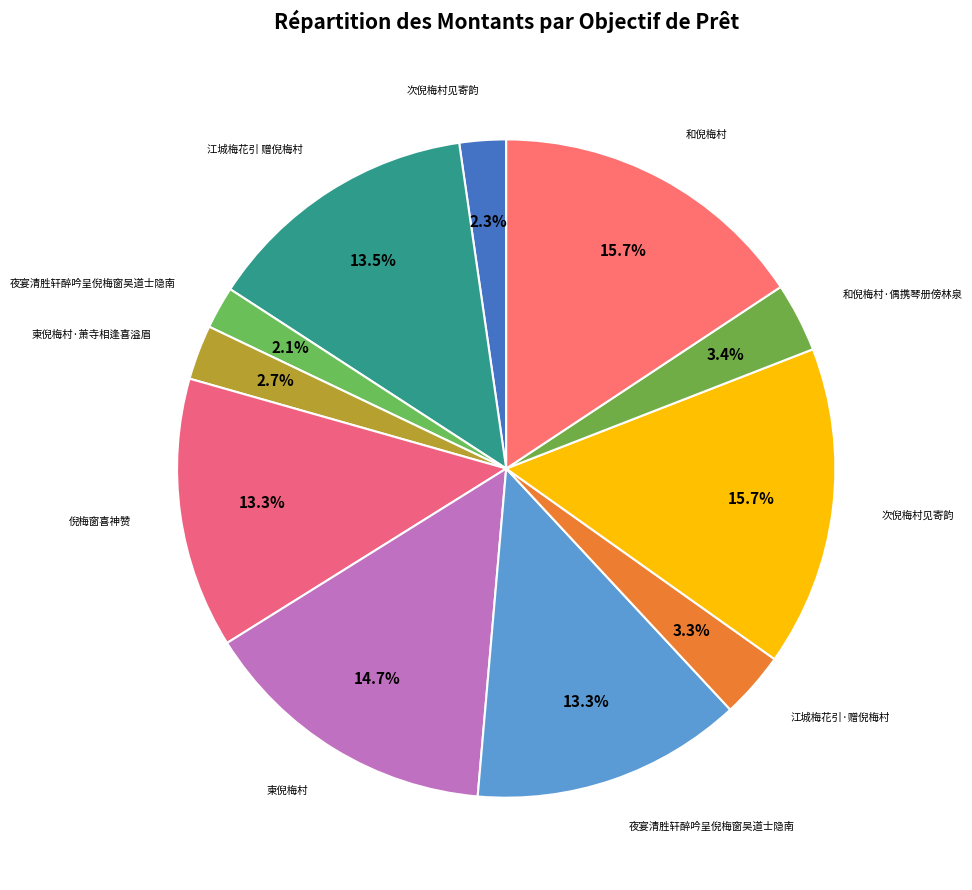

Rank the categories by value from lowest to highest.

夜宴清胜轩醉吟呈倪梅窗吴道士隐南, 次倪梅村见寄韵, 柬倪梅村·萧寺相逢喜溢眉, 江城梅花引·赠倪梅村, 和倪梅村·偶携琴册傍林泉, 倪梅窗喜神赞, 夜宴清胜轩醉吟呈倪梅窗吴道士隐南, 江城梅花引 赠倪梅村, 柬倪梅村, 和倪梅村, 次倪梅村见寄韵